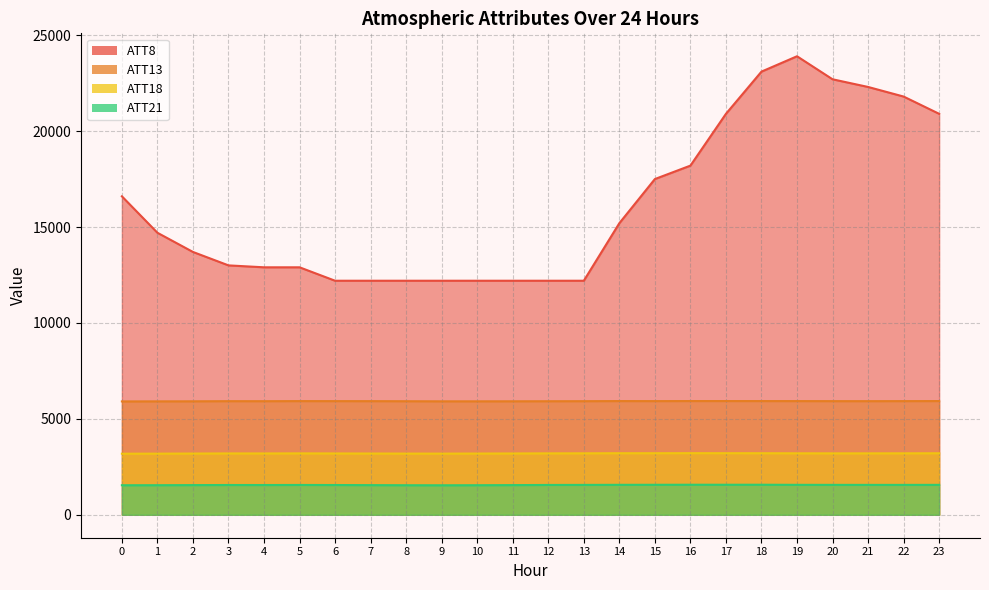

Which series changed the most between 2 and 16?

ATT8